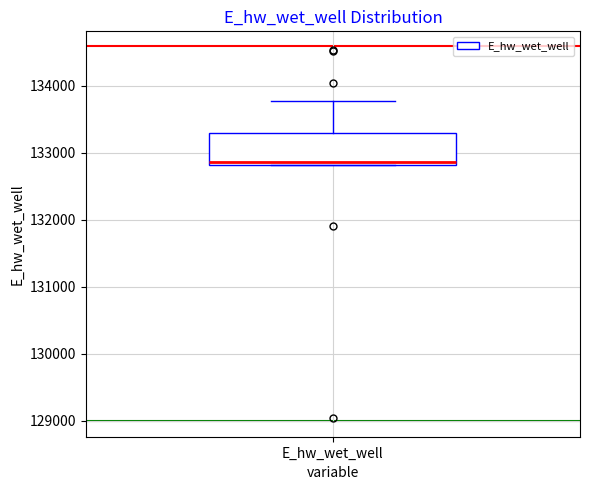

Read this box plot against the y-axis: the position of the median line, the range covered by the box, and the ends of both whiskers. The values are not printed on the chart, so give them approximately, as read against the axis.

median 132900, box 132800 to 133300, whiskers 132800 to 133800